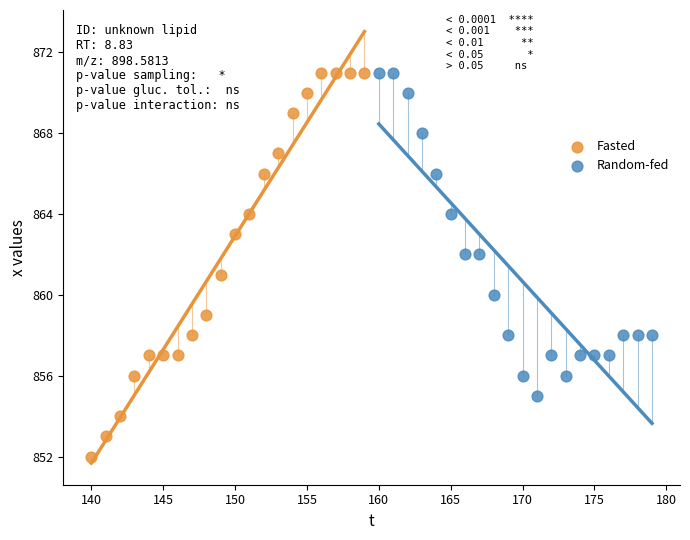

Which series reaches the minimum Y coordinate?

Fasted